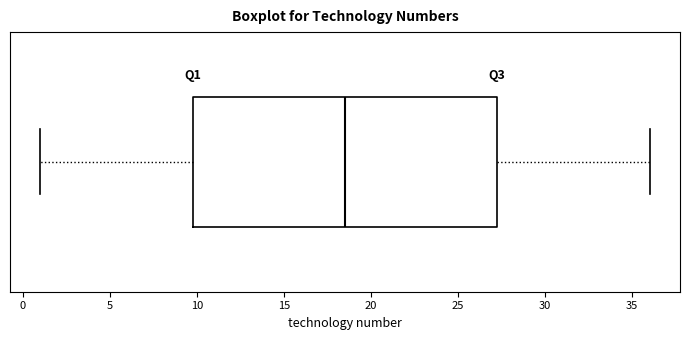

Transcribe this box plot: give where the median line is, the range the box spans, and where the two whiskers end, as read against the x-axis. The values are not printed on the chart, so give them approximately, as read against the axis.

median 18.5, box 10.0 to 27.5, whiskers 1.0 to 36.0